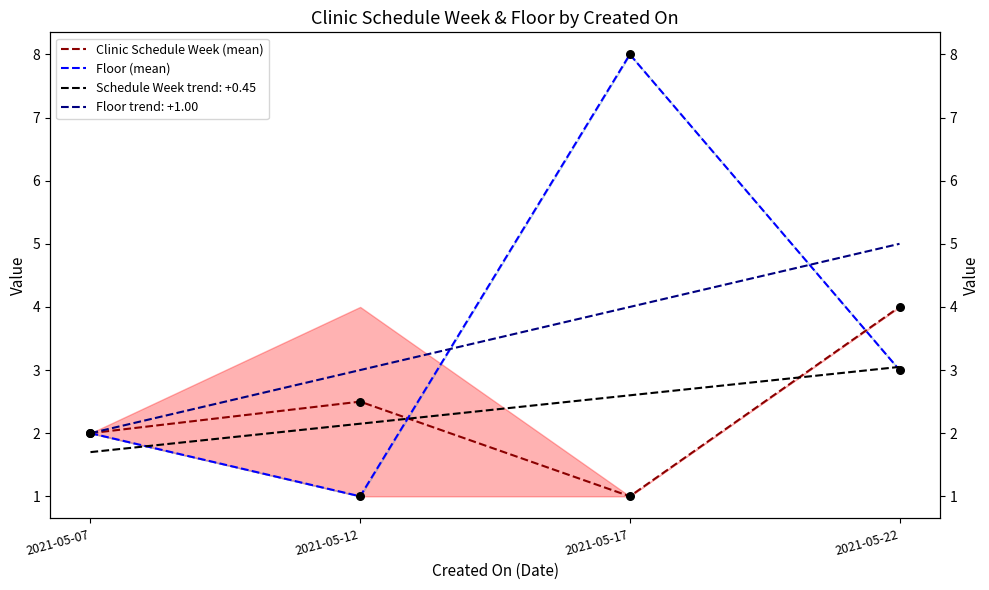

What is the total value across all series at 2021-05-22?

7.0